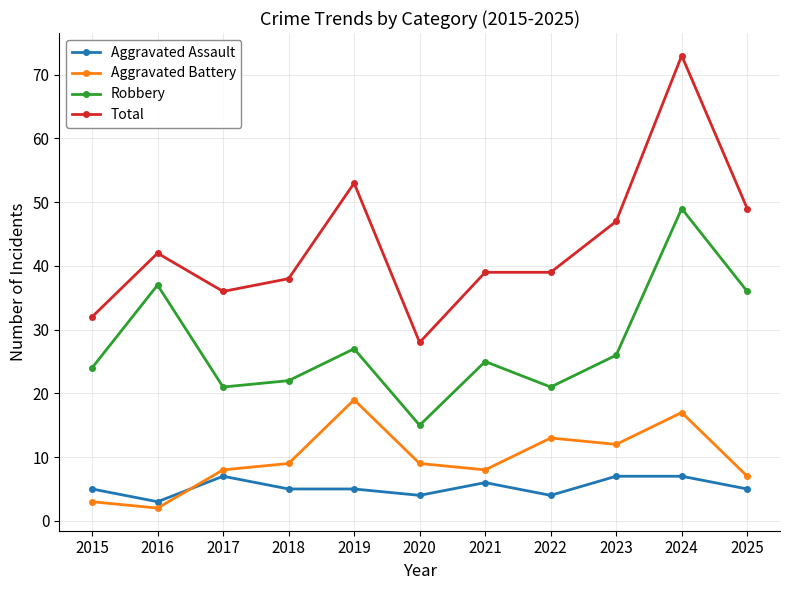

At 2022, list the series in order from smallest to largest.

Aggravated Assault, Aggravated Battery, Robbery, Total